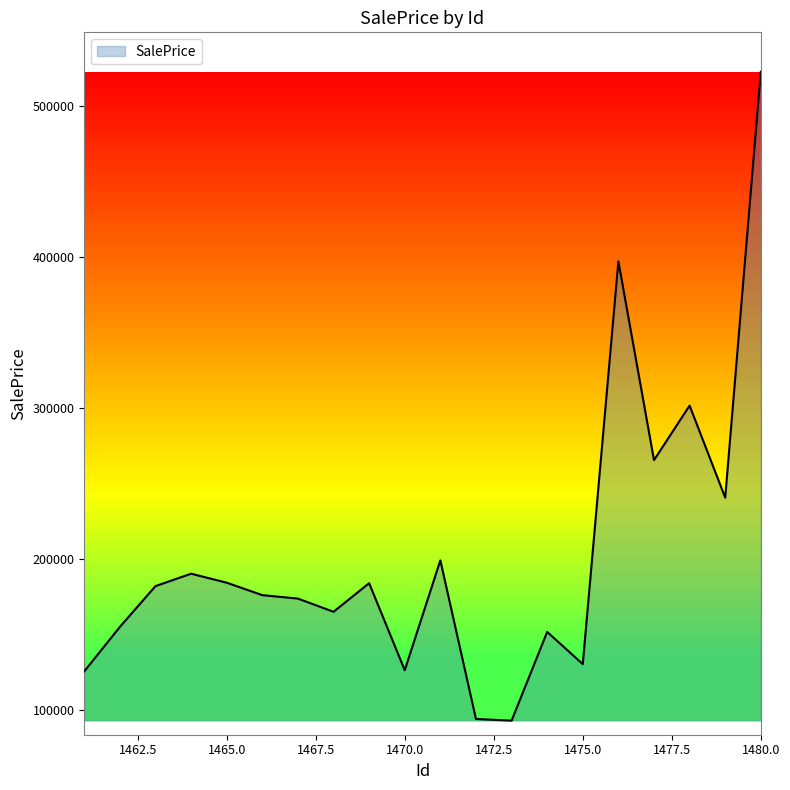

What is the difference between the second highest and minimum values?

304174.3